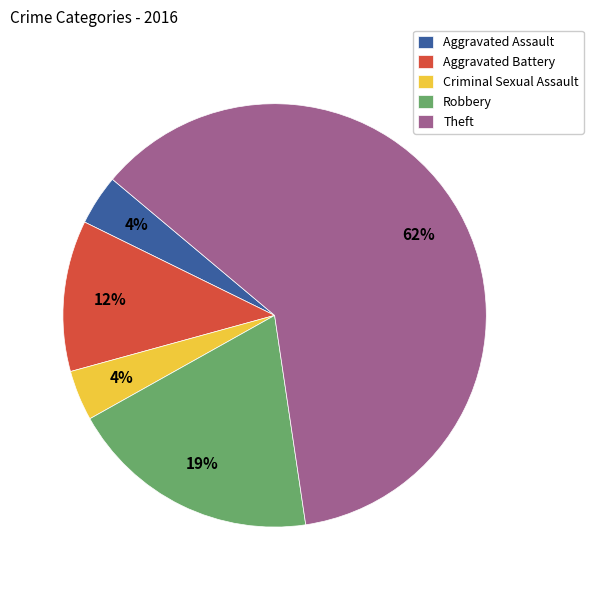

How many segments does this pie chart have?

5